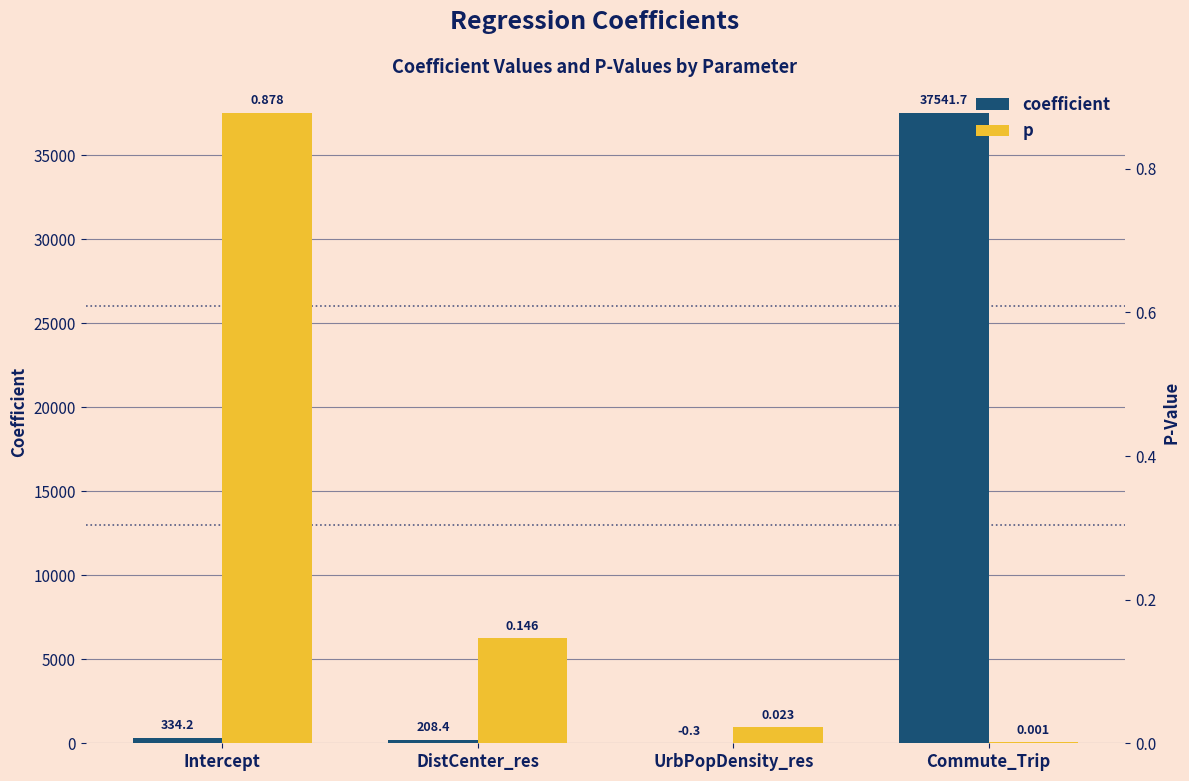

Which series has the largest total across all categories?

coefficient